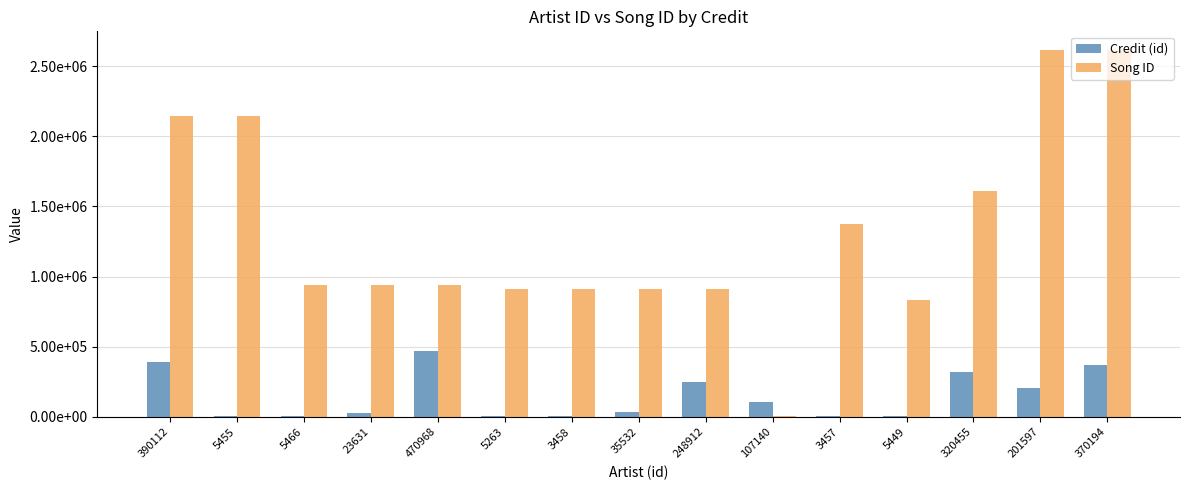

Are the bars horizontal?

No